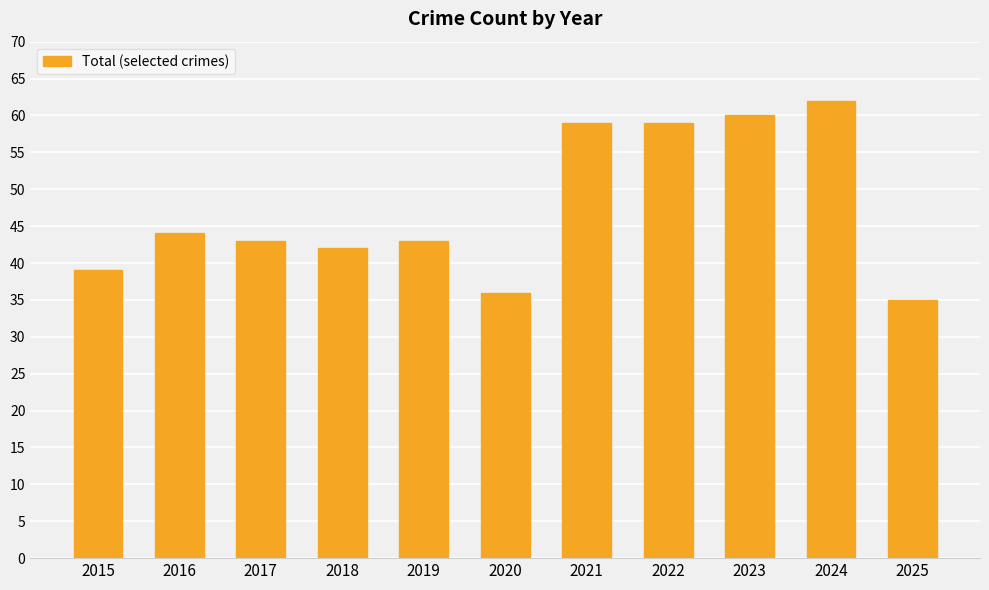

What is the difference between the maximum and minimum values?

27